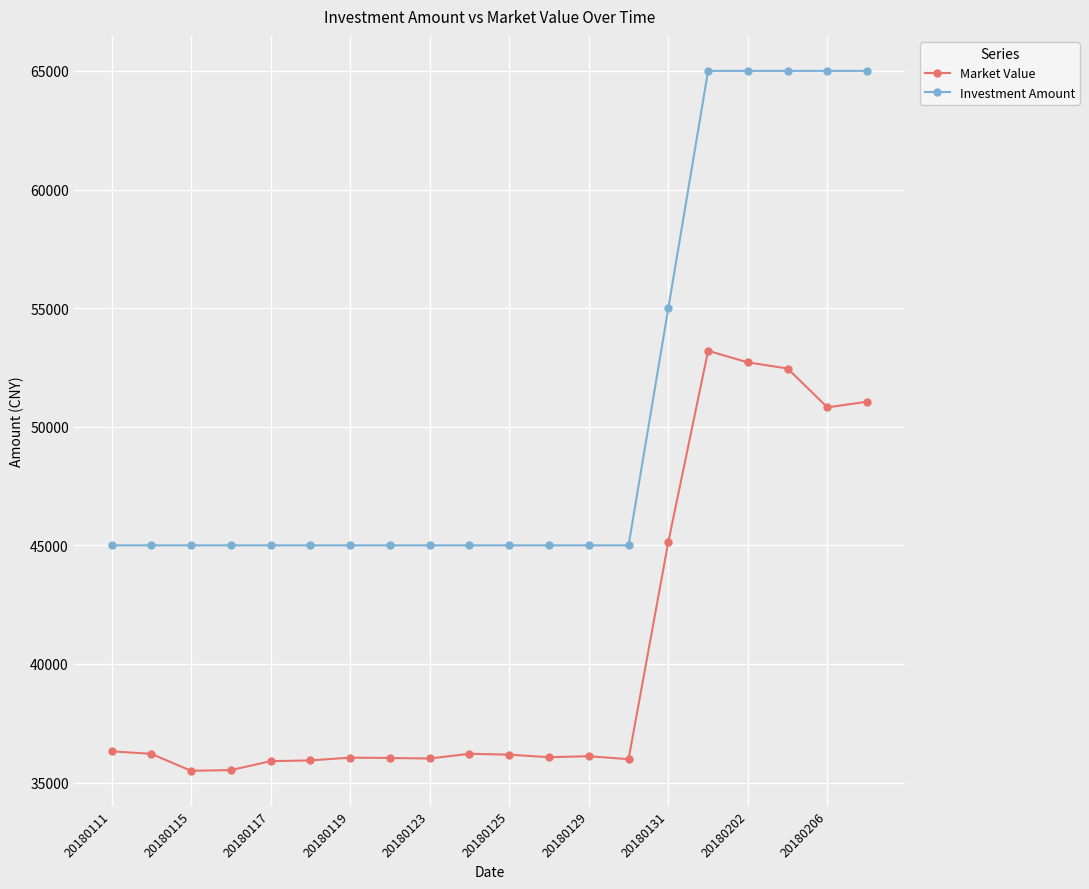

How many values in the Market Value series exceed 36177?

10